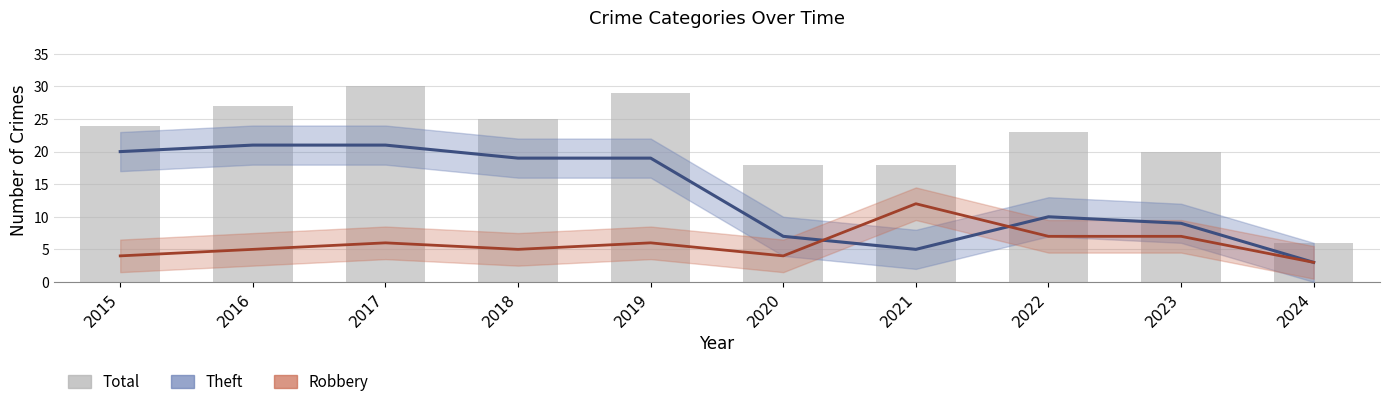

At how many categories does at least one series exceed 8?

9